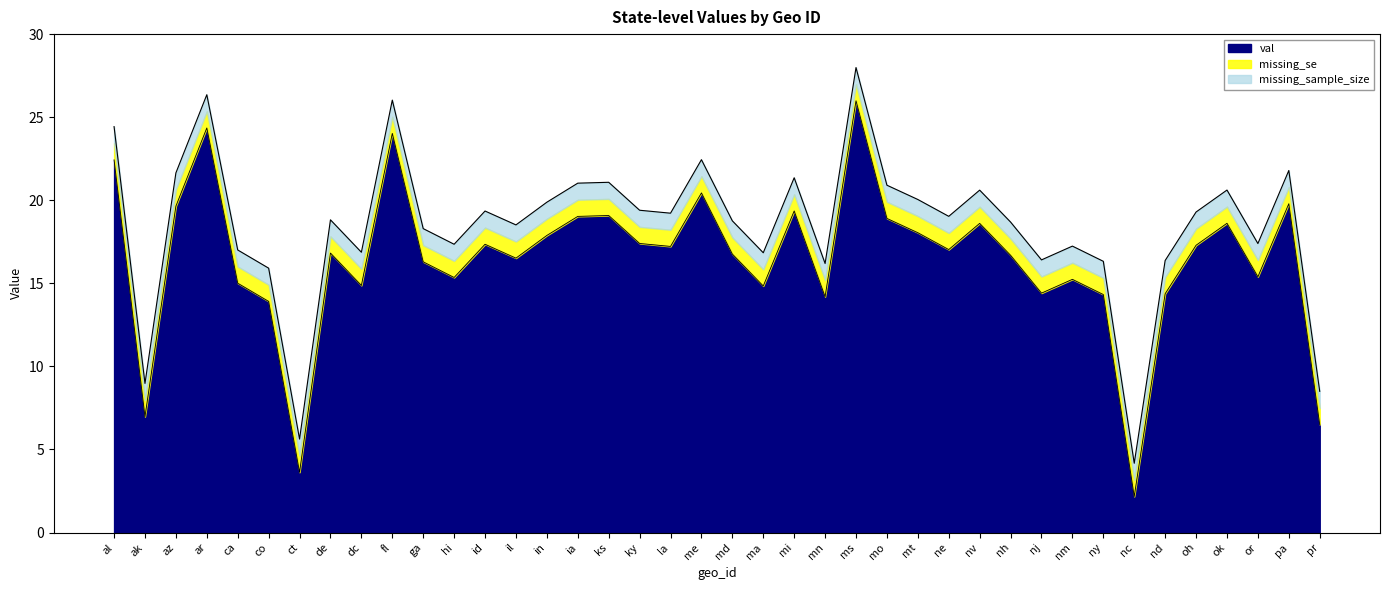

At which category is the sum across all series the highest?

ms